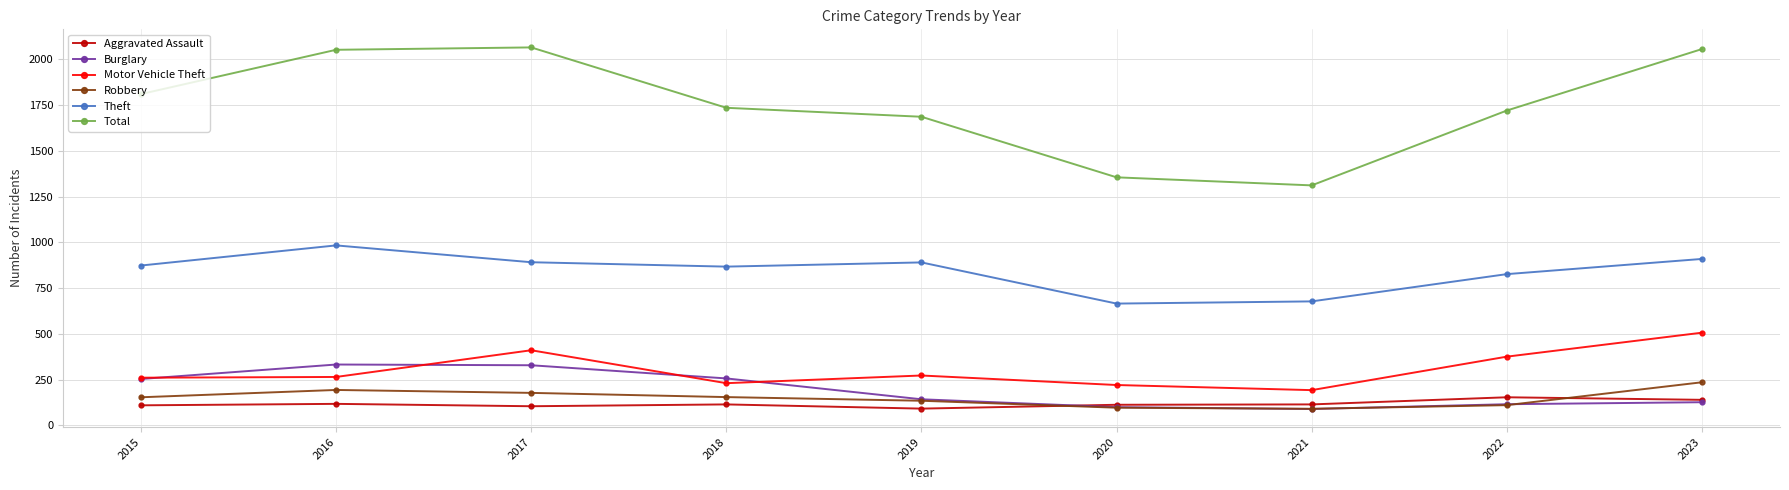

Does the chart display data point markers on the line(s)?

Yes